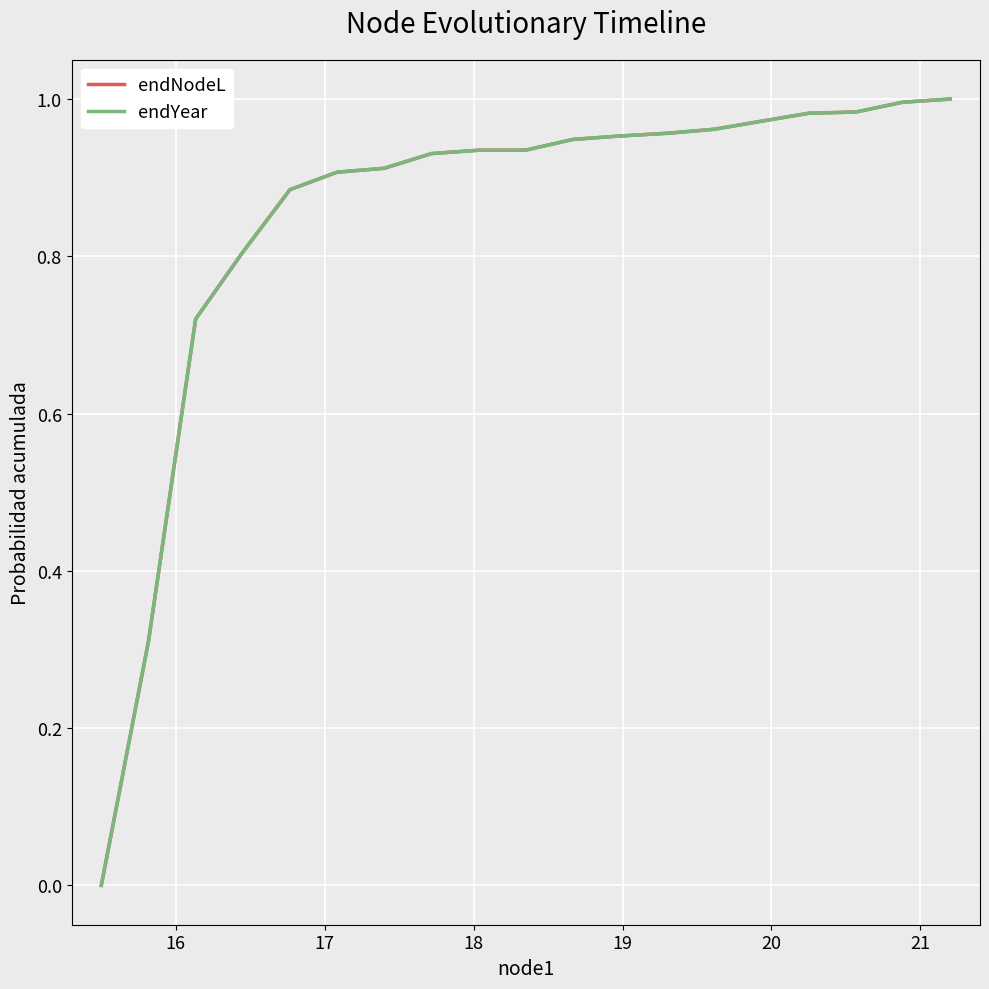

Does the chart display data point markers on the line(s)?

No